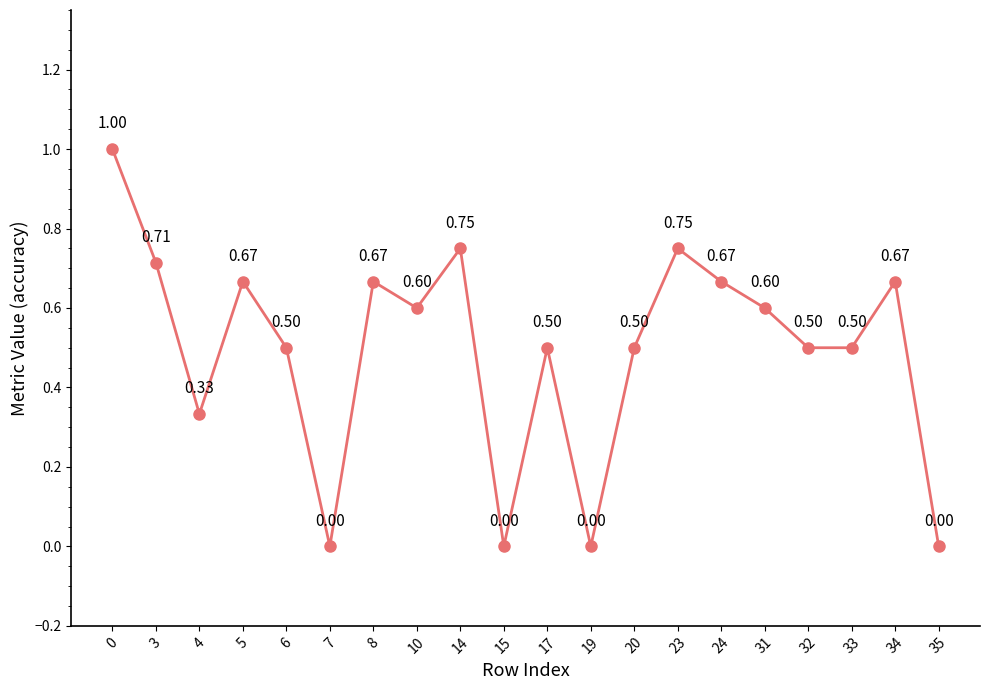

What is the sum of the values at 34 and 33?

1.2